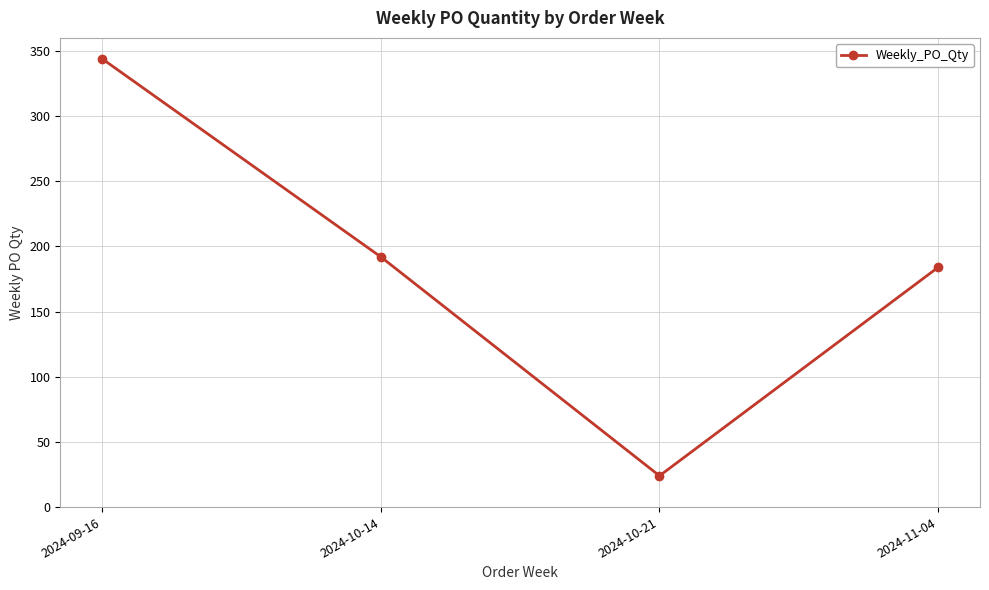

What is the difference between the second highest and second lowest values?

8